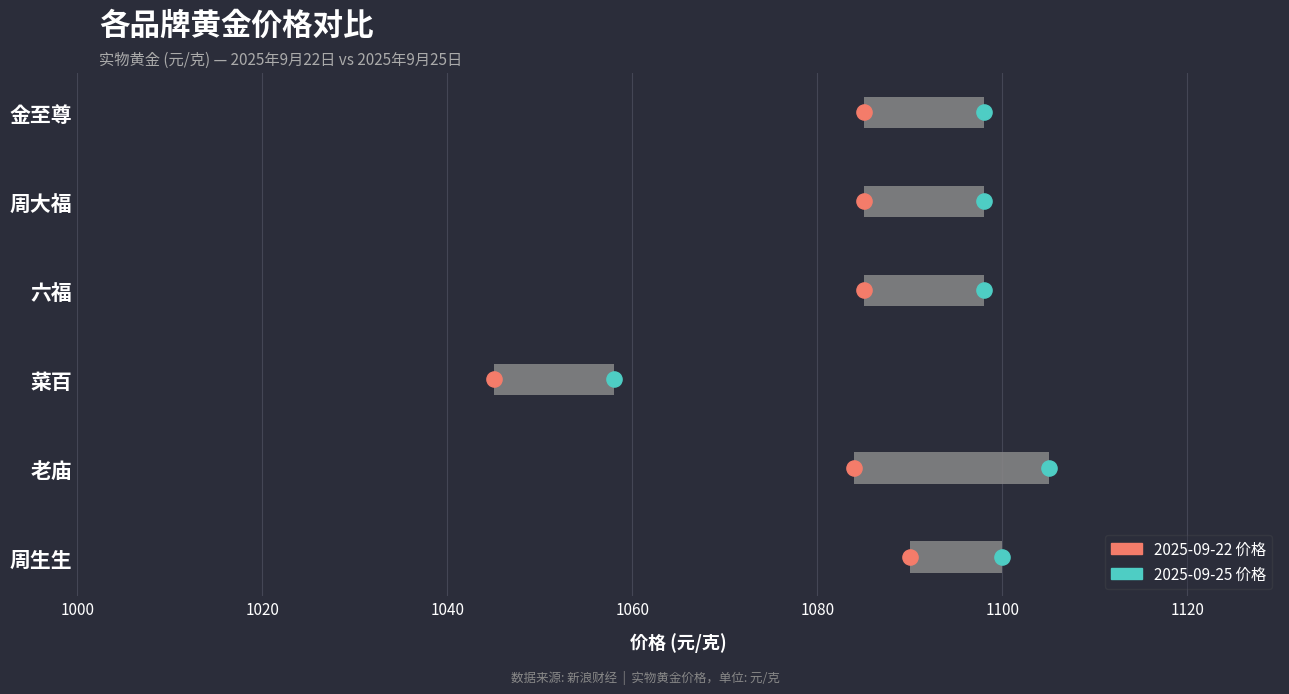

Is the value of 2025-09-25 价格 at 1100 greater than the value of 2025-09-22 价格 at 1040?

Yes